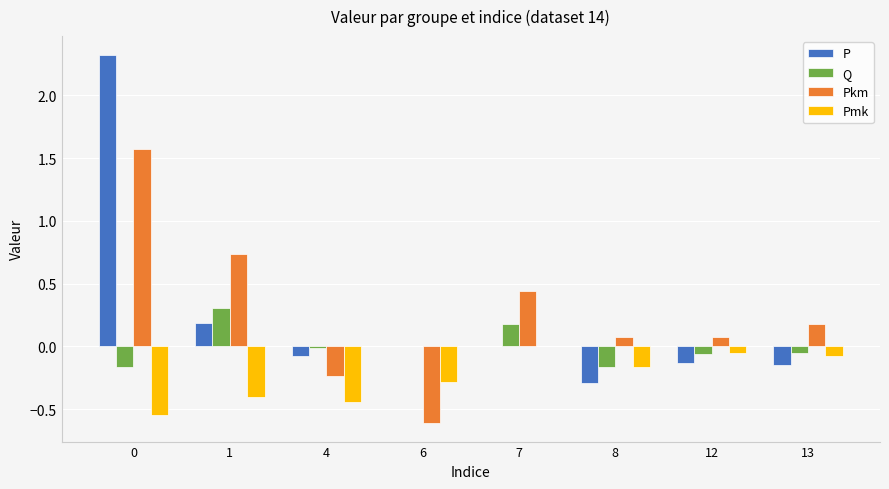

Which series changed the most between 1 and 8?

Pkm